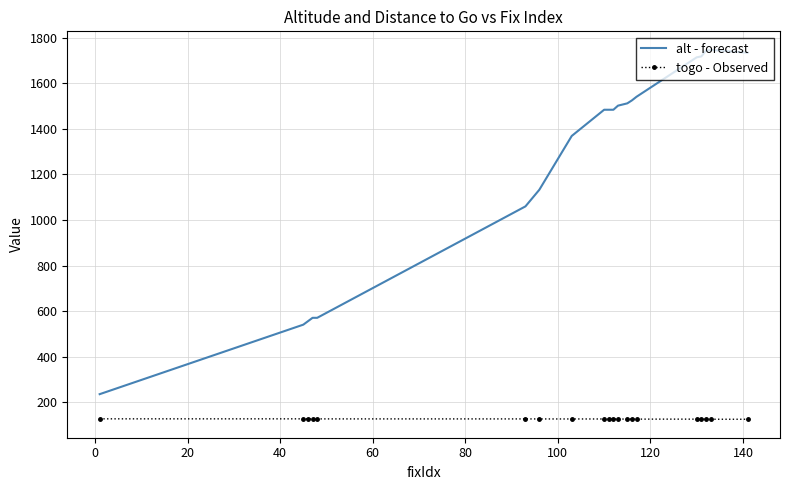

What is the maximum value shown in the chart?

1747.0